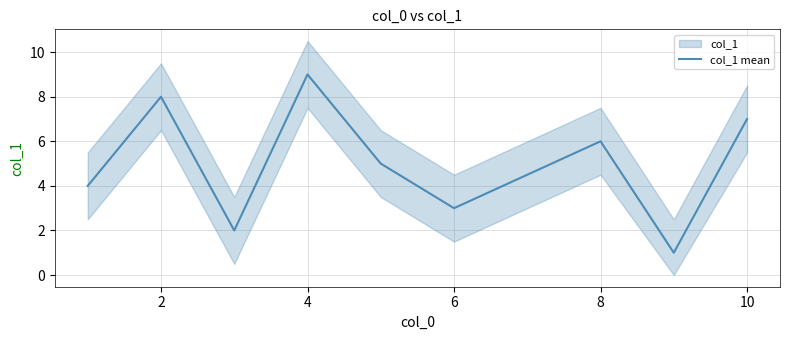

True or false: col_1 mean has a value of 13 at 4.

False